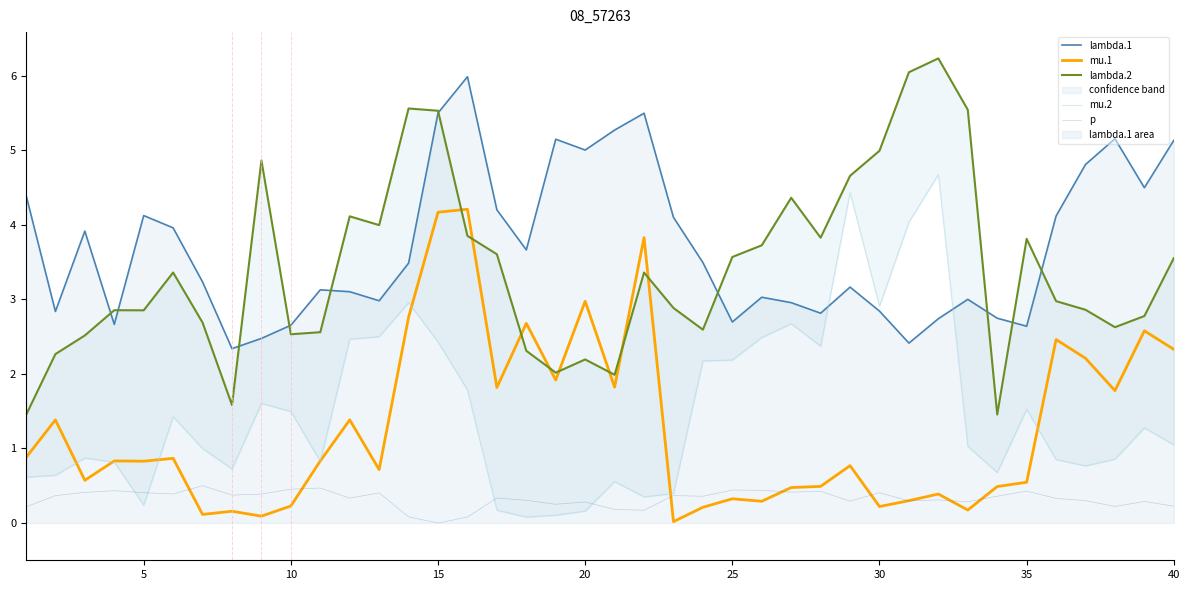

Which series has the widest spread of values?

lambda.2